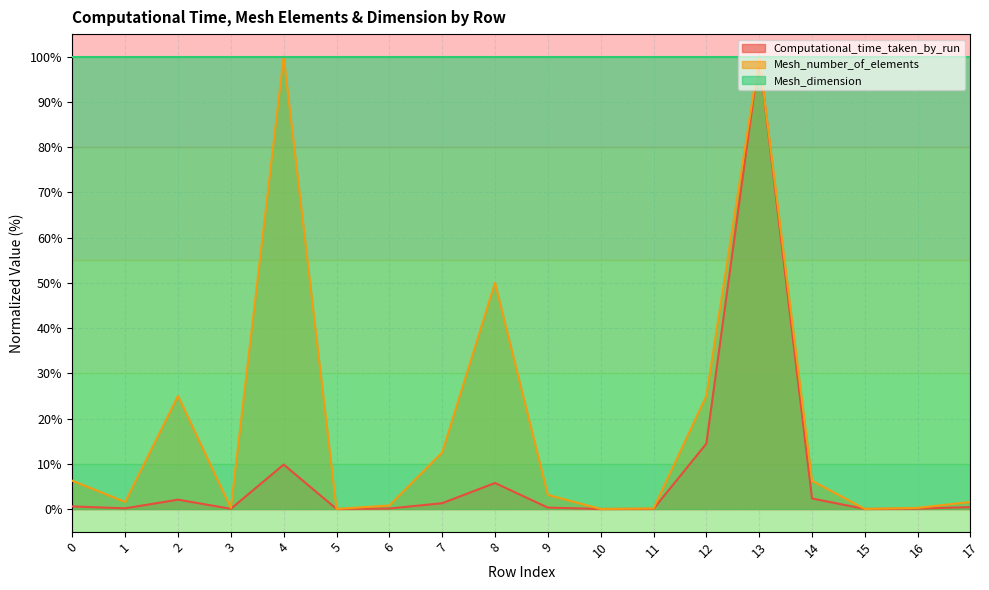

Where do Computational_time_taken_by_run and Mesh_number_of_elements first cross each other?

9 and 10